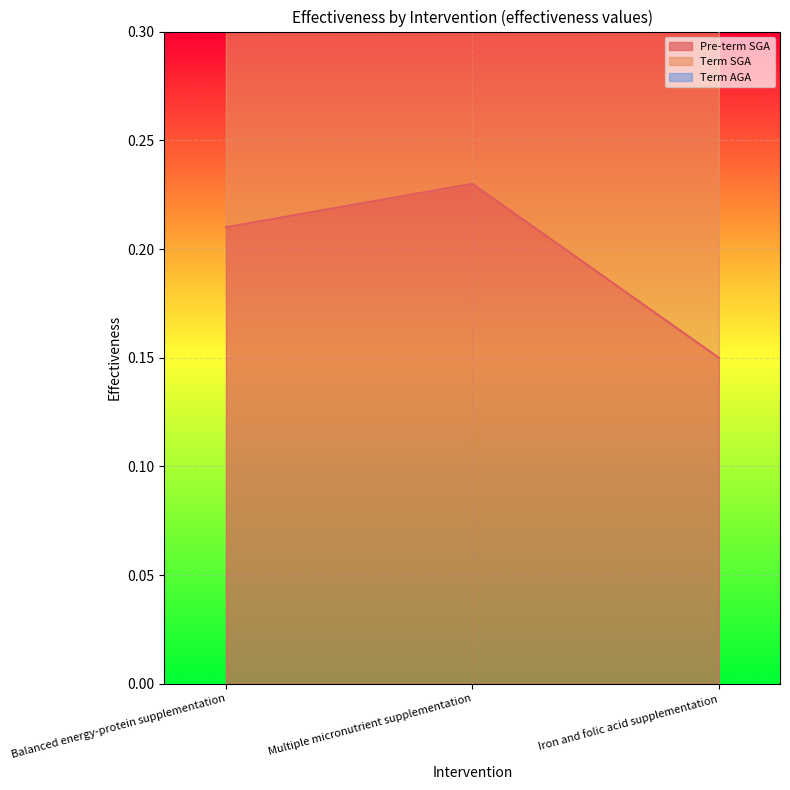

At which label is Term SGA closest to 0?

Iron and folic acid supplementation